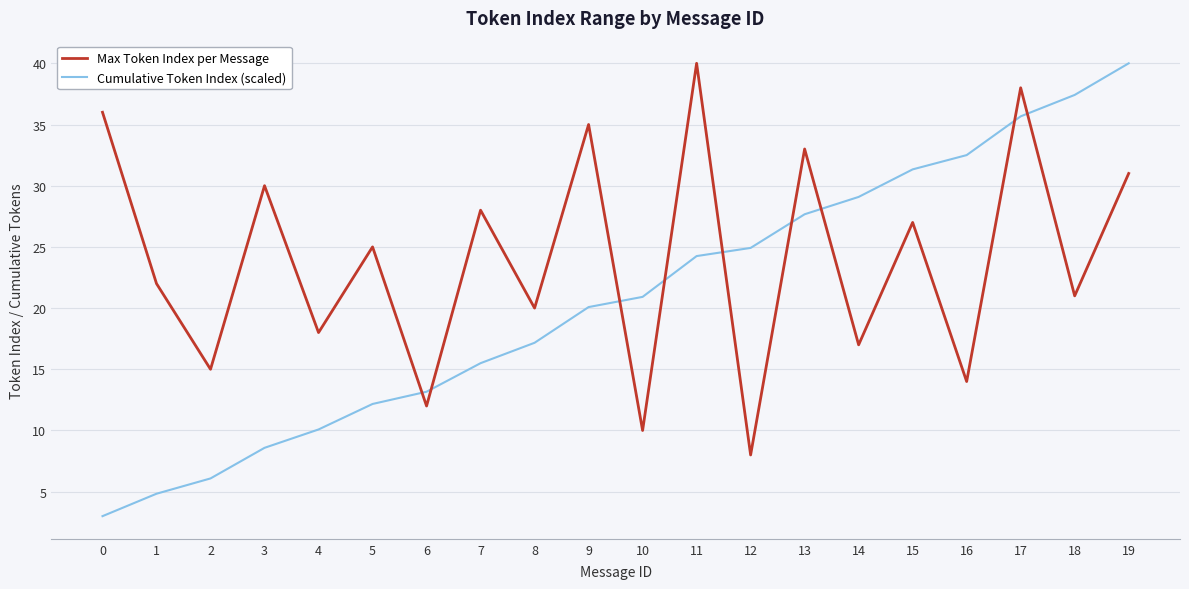

At which category is the sum across all series the highest?

17